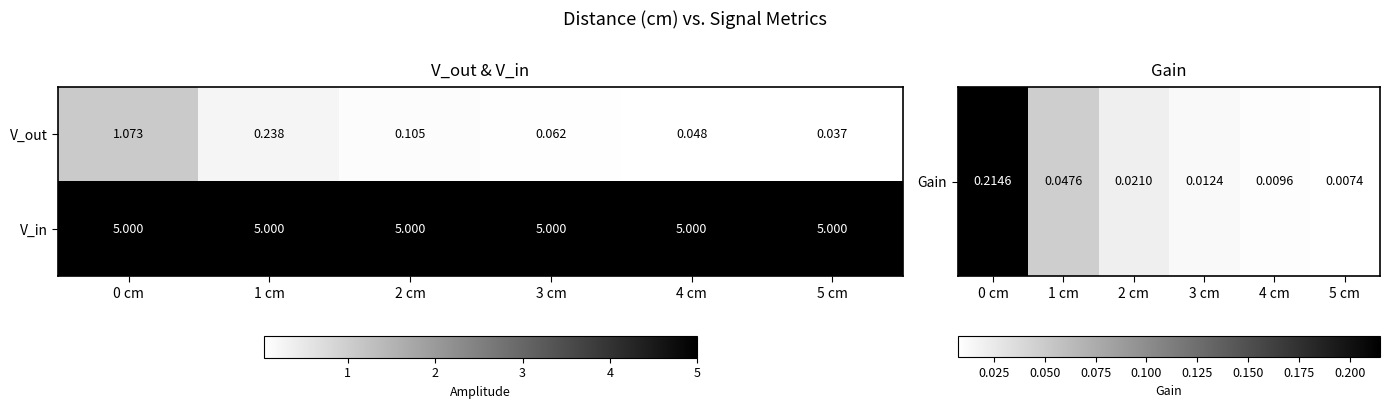

List the series in order of their peak value, lowest first.

V_out, V_in